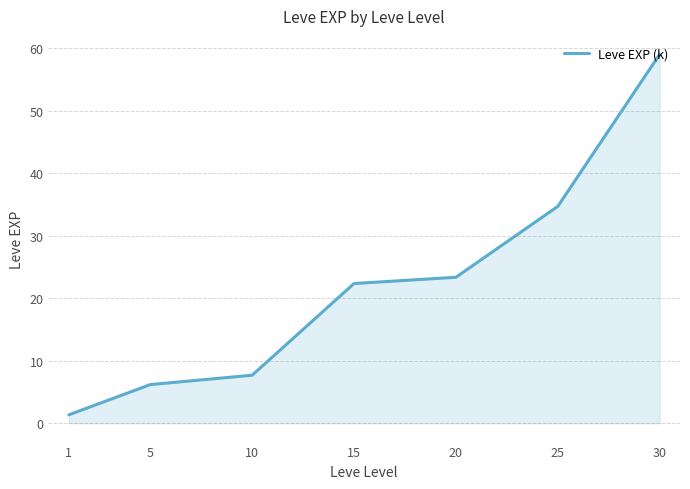

Which has a higher value, 20 or 5?

20